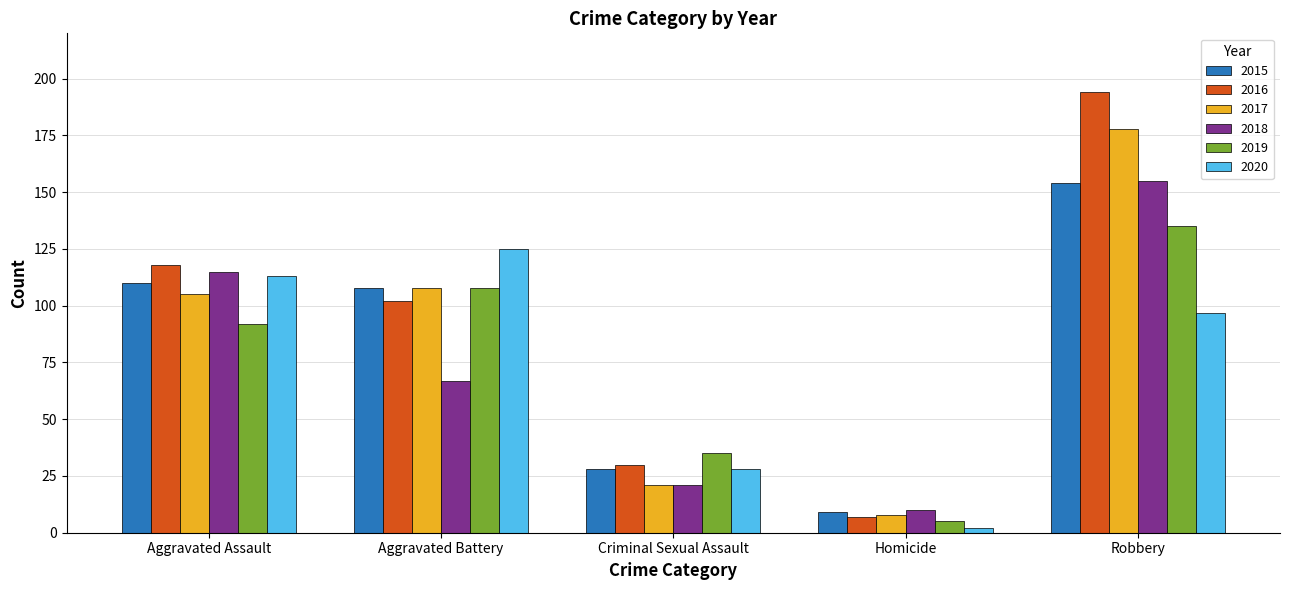

True or false: 2017 has a value of 21 at Criminal Sexual Assault.

True